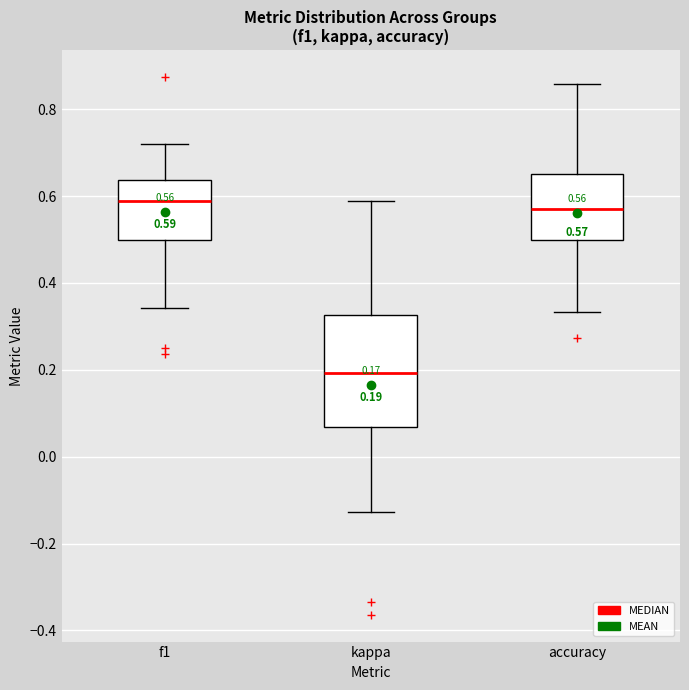

Comparing the boxes themselves (not the whiskers), which one is the tallest?

kappa